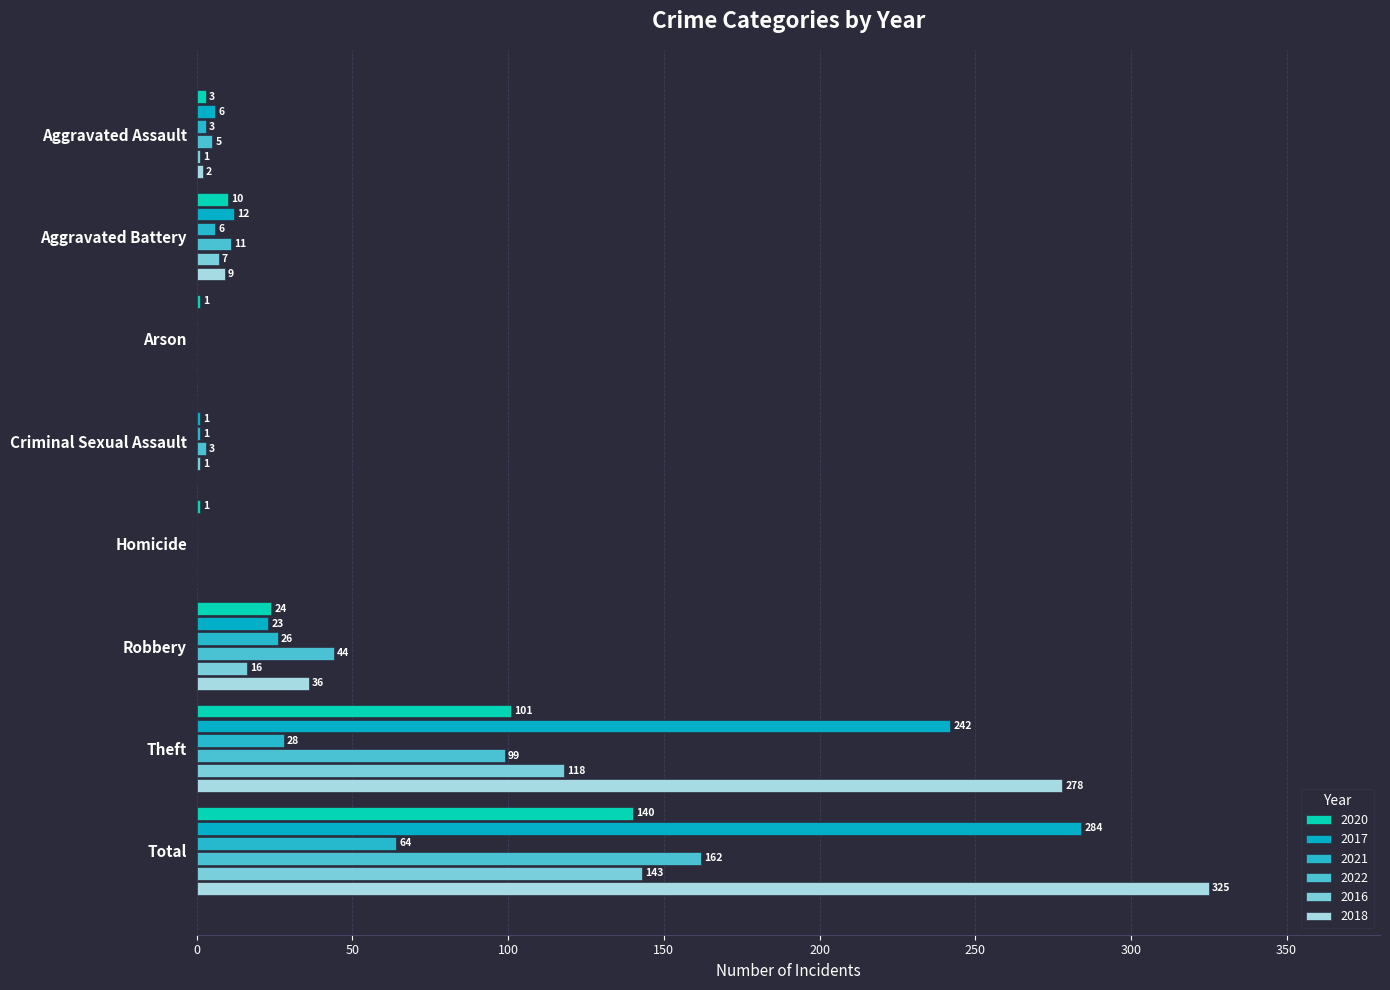

How many positive values does the 2022 series have?

6